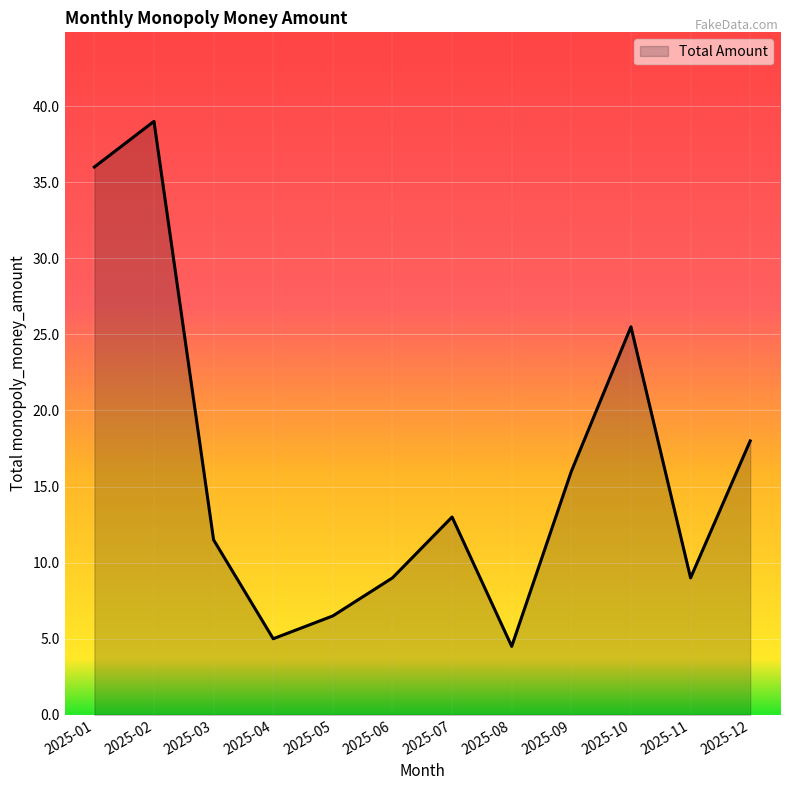

Is it true that the value at 2025-10 is 38.7?

False